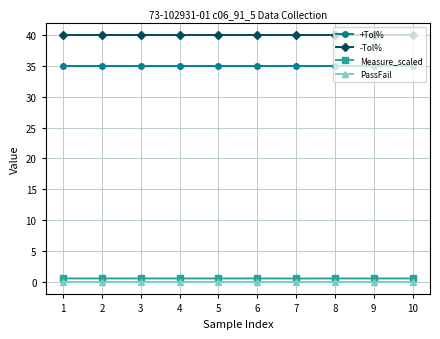

What is the sum of all +Tol% values?

350.0